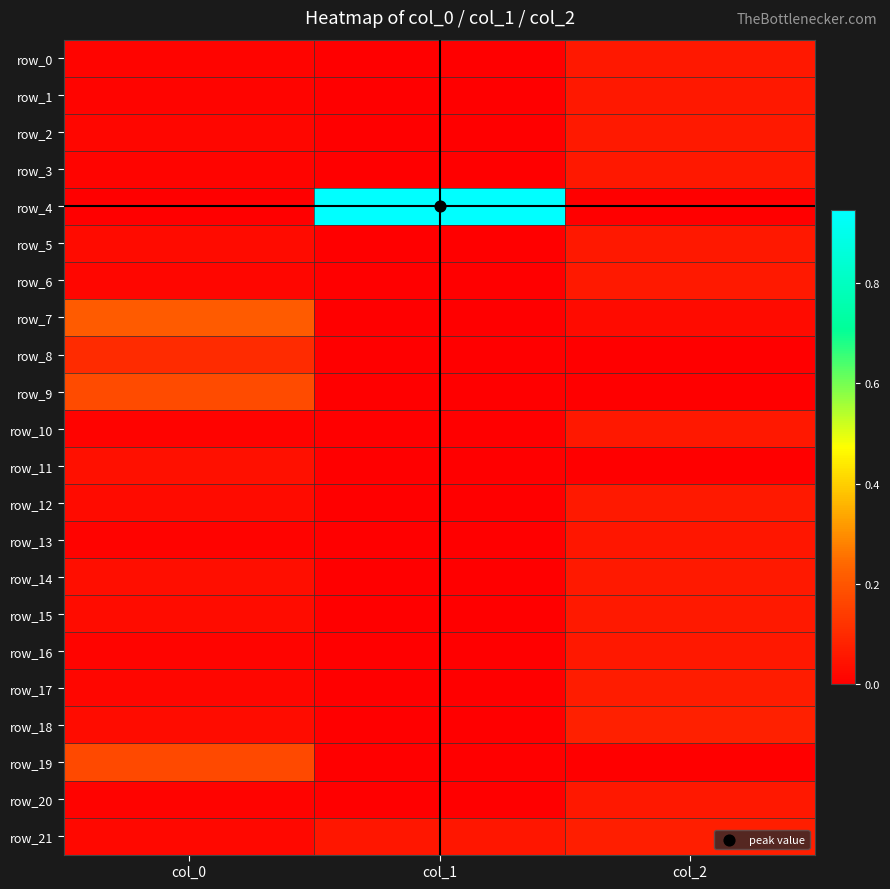

Reading left to right, what are all the values shown in this chart?

row_0: col_0=0.0	col_1=-0.0	col_2=0.1
row_1: col_0=0.0	col_1=-0.0	col_2=0.1
row_2: col_0=0.0	col_1=-0.0	col_2=0.1
row_3: col_0=0.0	col_1=-0.0	col_2=0.1
row_4: col_0=0.0	col_1=0.9	col_2=-0.0
row_5: col_0=0.0	col_1=-0.0	col_2=0.1
row_6: col_0=0.0	col_1=-0.0	col_2=0.1
row_7: col_0=0.2	col_1=-0.0	col_2=0.0
row_8: col_0=0.1	col_1=-0.0	col_2=-0.0
row_9: col_0=0.2	col_1=-0.0	col_2=-0.0
row_10: col_0=0.0	col_1=-0.0	col_2=0.1
row_11: col_0=0.0	col_1=-0.0	col_2=-0.0
row_12: col_0=0.0	col_1=-0.0	col_2=0.1
row_13: col_0=0.0	col_1=-0.0	col_2=0.1
row_14: col_0=0.0	col_1=-0.0	col_2=0.1
row_15: col_0=0.0	col_1=-0.0	col_2=0.1
row_16: col_0=0.0	col_1=-0.0	col_2=0.1
row_17: col_0=0.0	col_1=-0.0	col_2=0.1
row_18: col_0=0.0	col_1=-0.0	col_2=0.1
row_19: col_0=0.2	col_1=-0.0	col_2=-0.0
row_20: col_0=0.0	col_1=-0.0	col_2=0.1
row_21: col_0=0.0	col_1=0.1	col_2=0.1